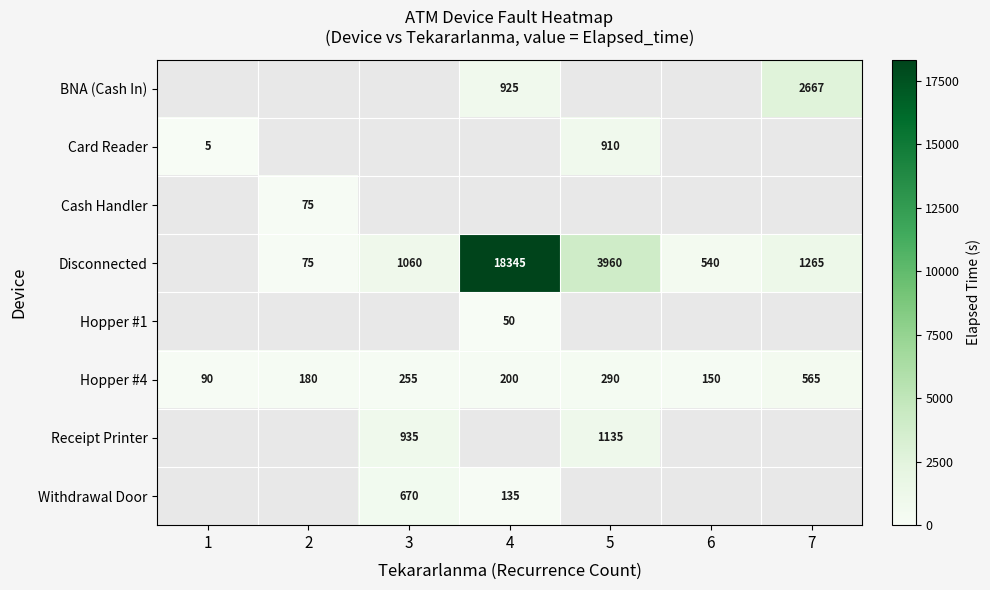

What is the difference between the second highest and minimum values in the Hopper #4 series?

200